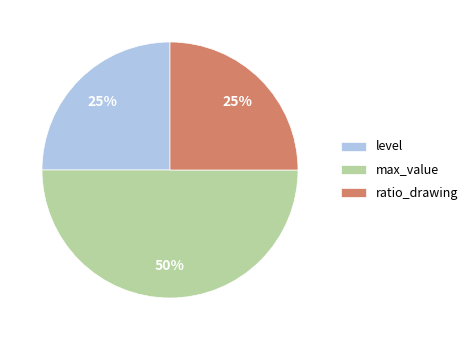

To the nearest percent, what portion does level represent?

25%